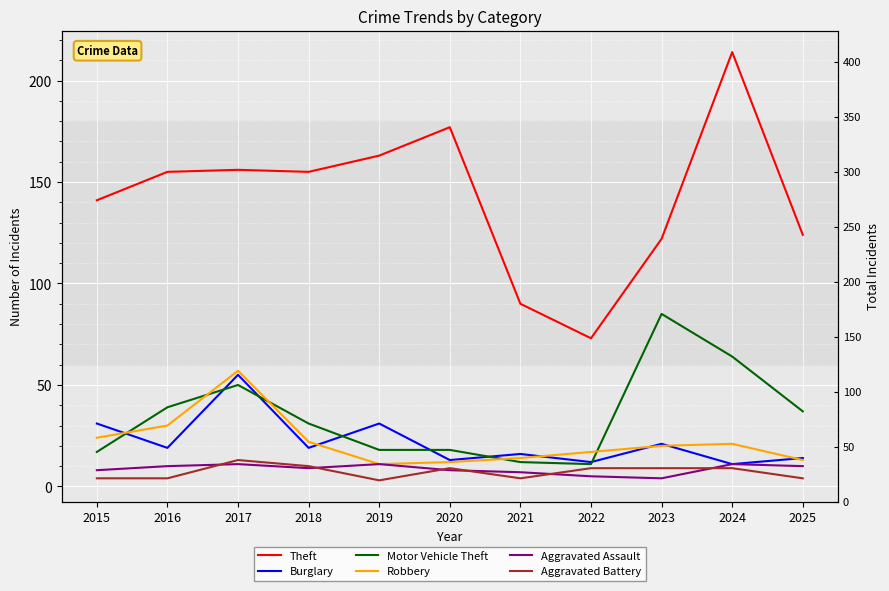

How many data points in Aggravated Battery are above 9?

2